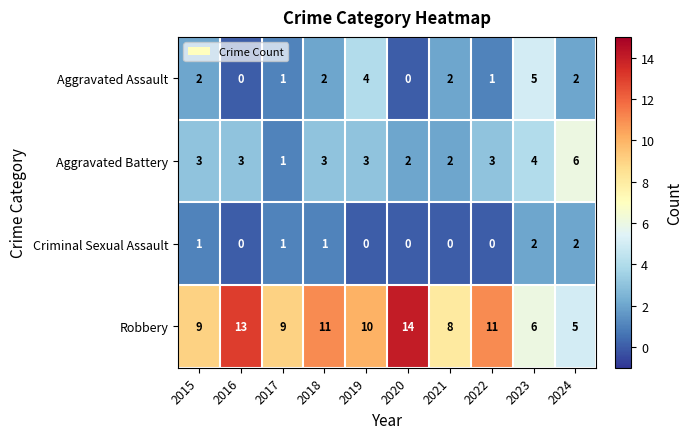

True or false: Aggravated Assault has a value of 3 at 2024.

False